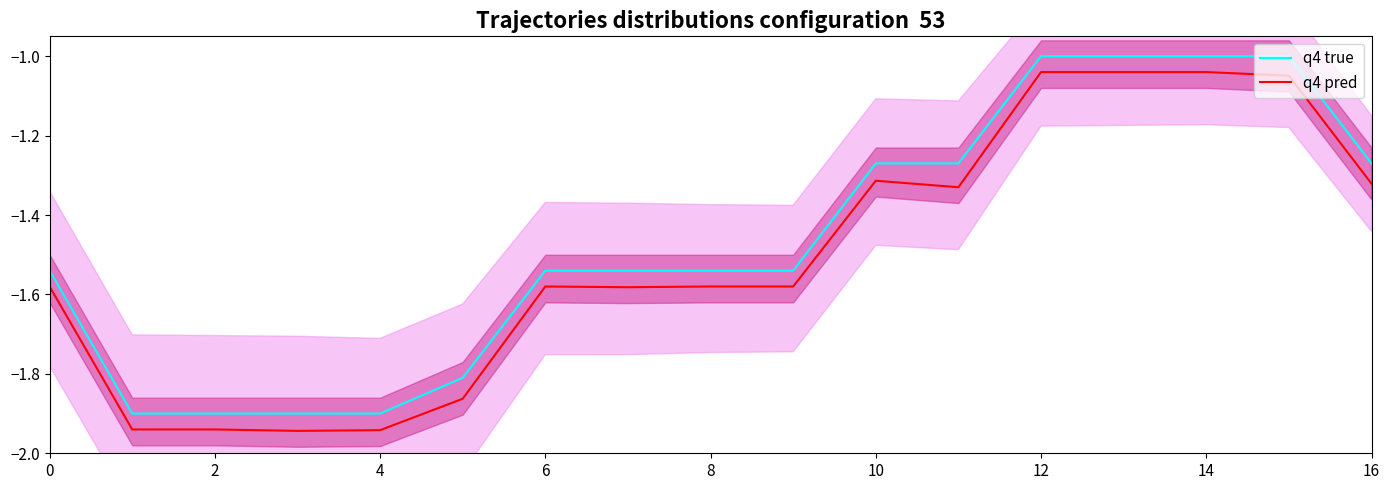

True or false: q4 true has a value of -0.7 at 0.

False